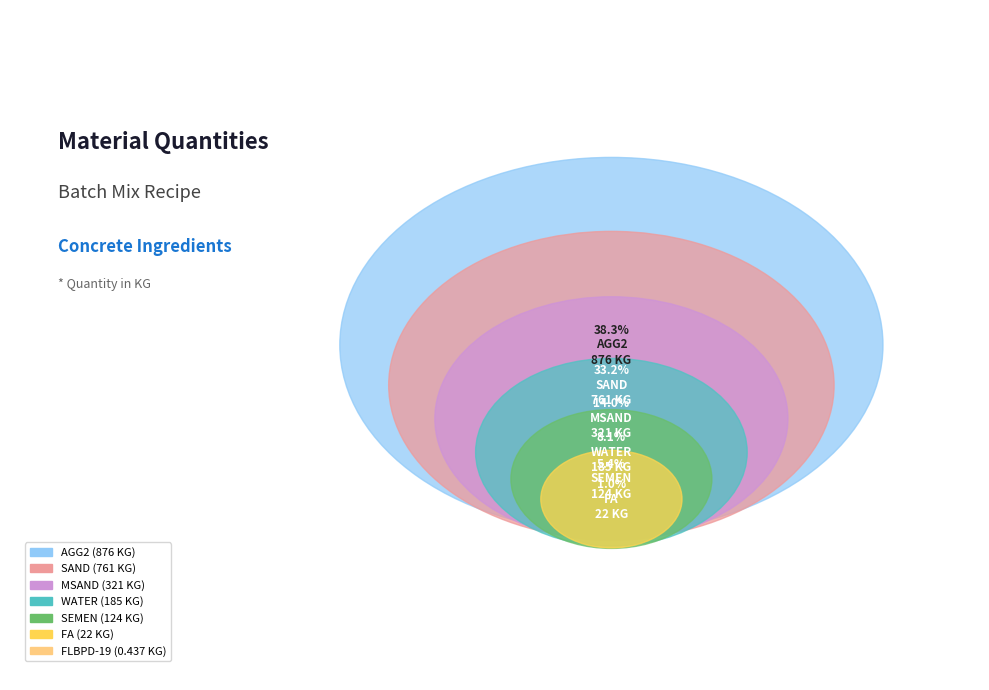

To the nearest percent, what is the difference between the FA and WATER slice percentages?

7%